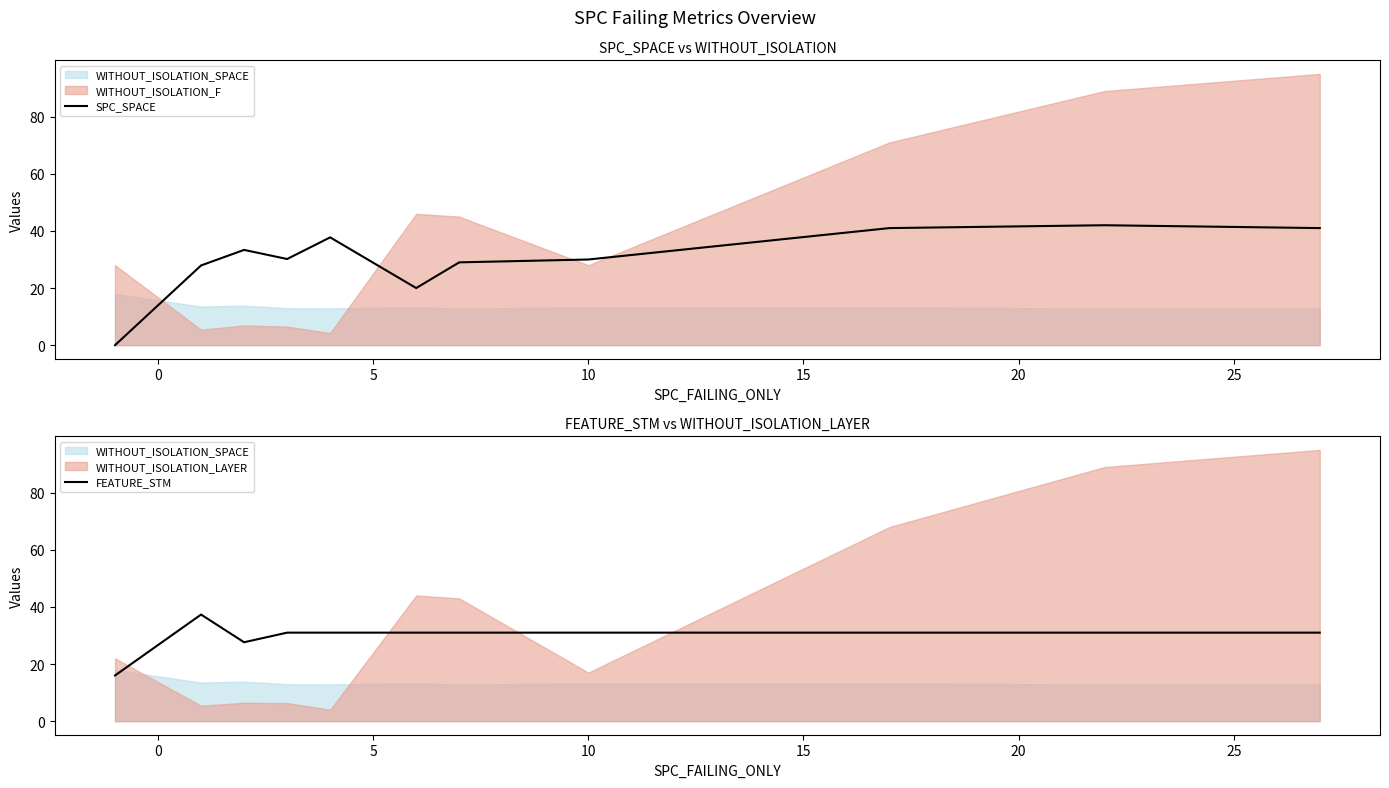

True or false: FEATURE_STM and SPC_SPACE intersect in this chart.

True